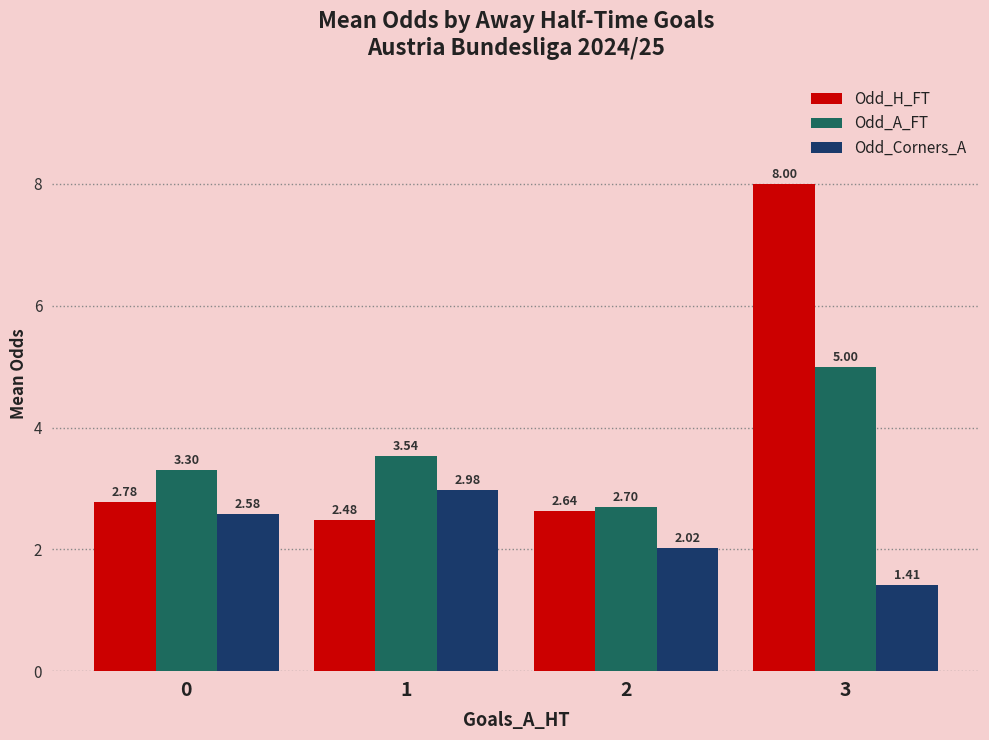

Which category has the highest value in the Odd_Corners_A series?

1